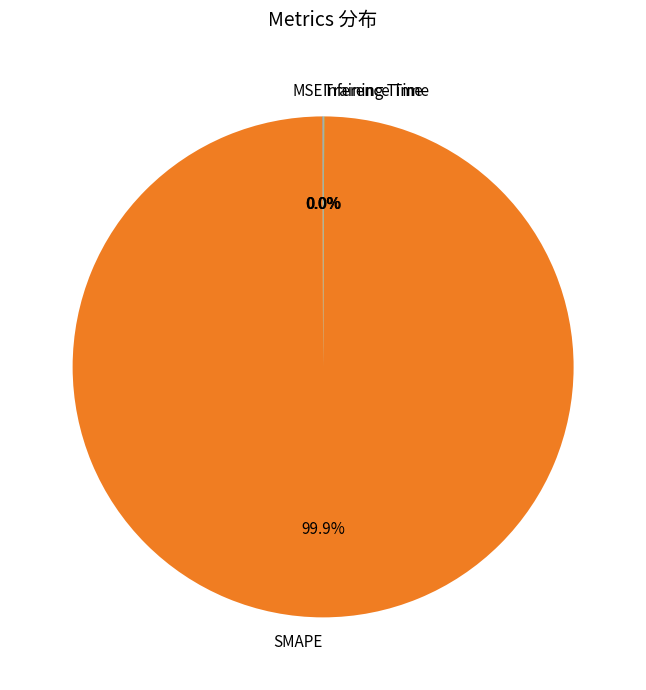

Which slice is the largest?

SMAPE